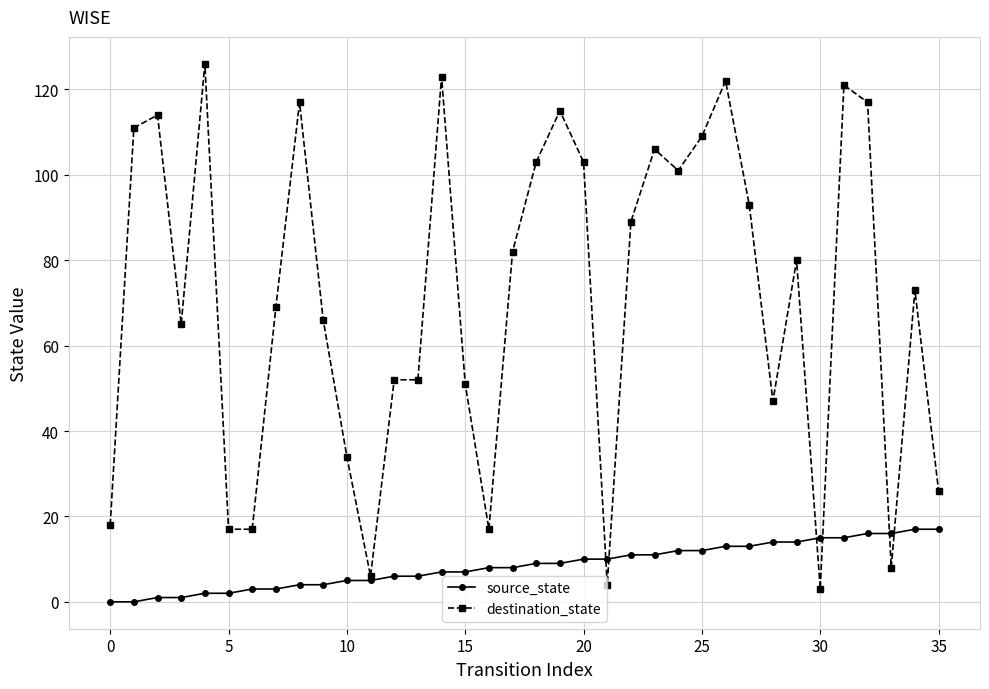

True or false: destination_state has more than 2 points higher than both neighbors.

True